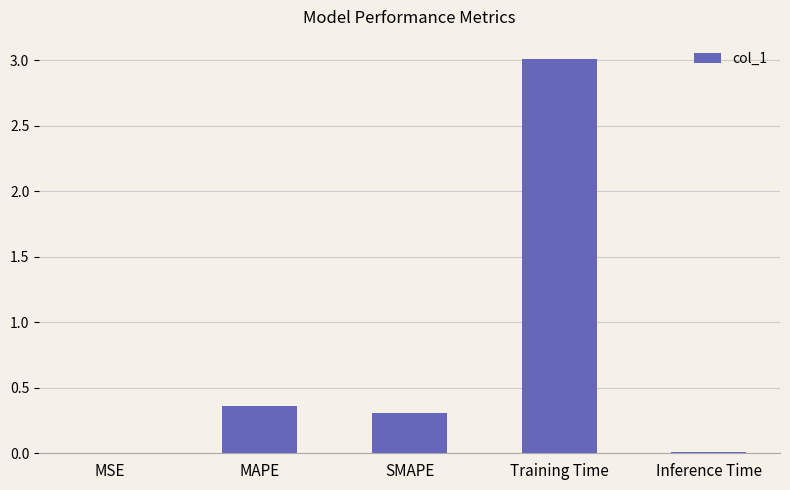

What is the average value?

0.7